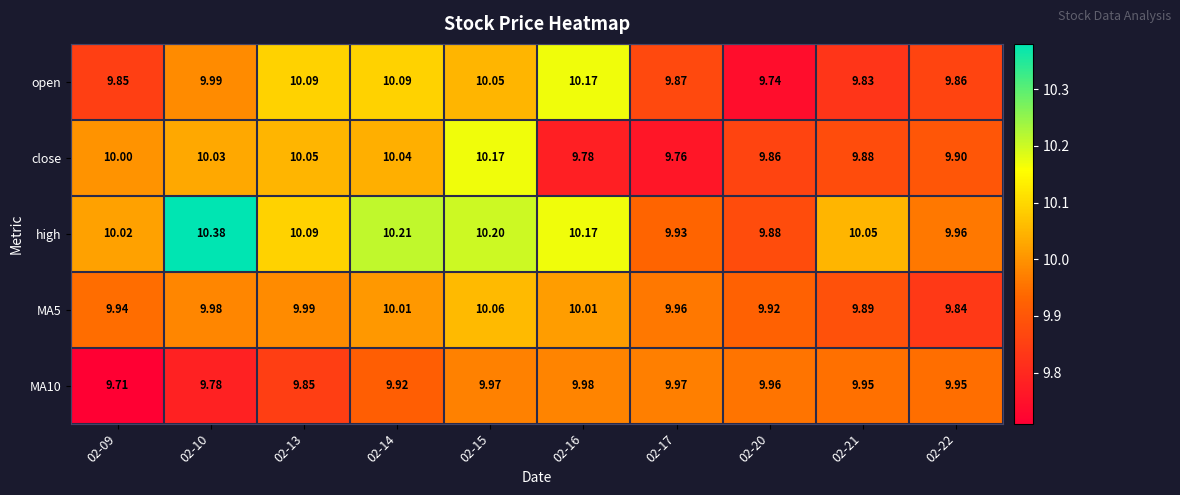

Is the value of MA10 at 02-16 greater than the value of high at 02-14?

No